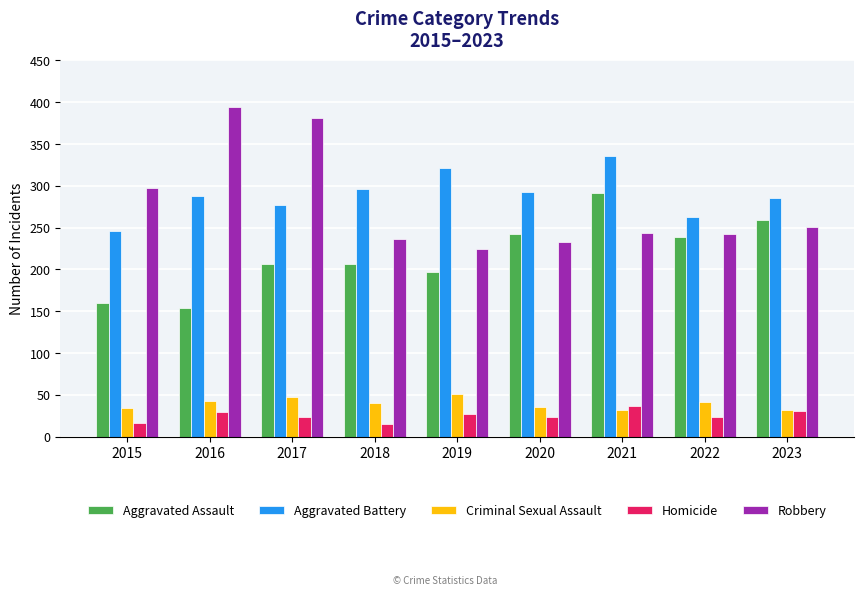

How many data points in Aggravated Battery are less than 288?

4